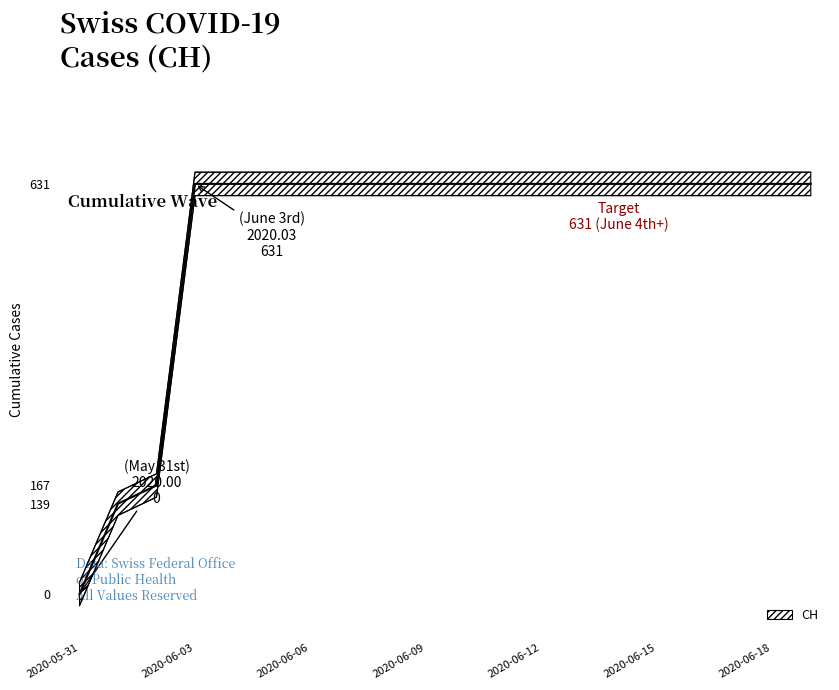

What is the sum of the values at 2020-06-17 and 2020-06-16?

1262